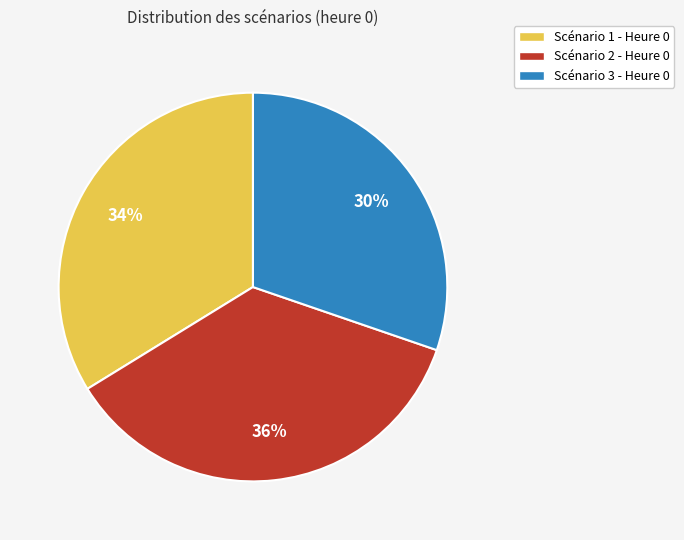

True or false: Scénario 1 - Heure 0 accounts for 34% of the total.

True